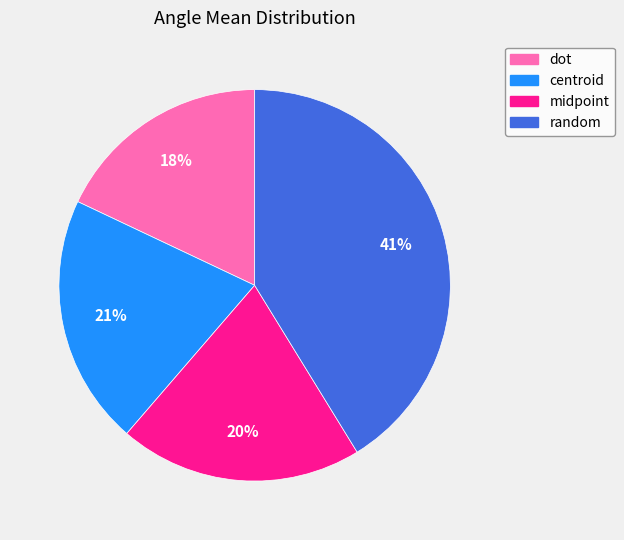

What is the ratio of the value at midpoint to the value at centroid?

1.0